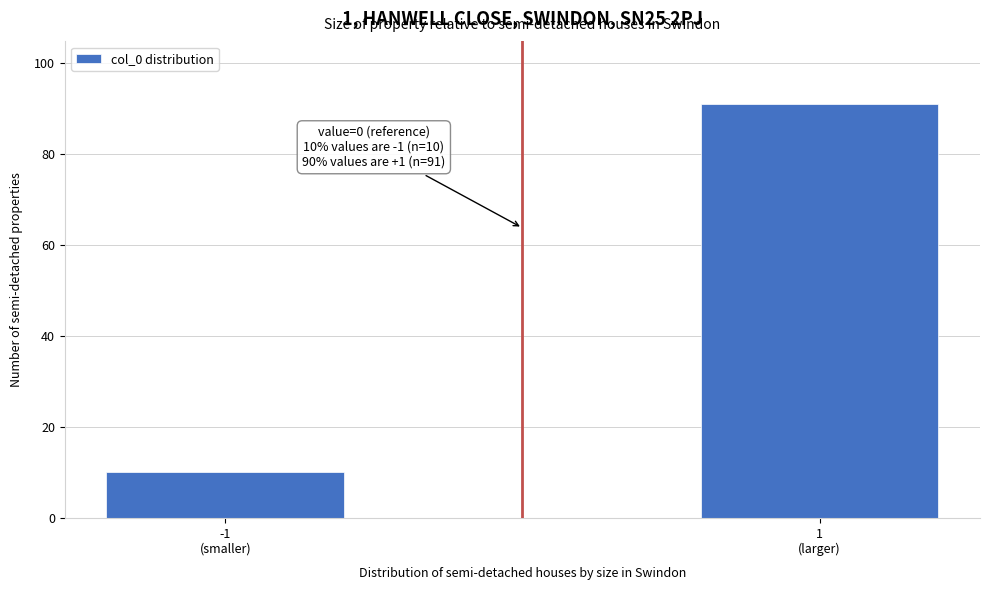

Reading left to right, extract all data points from this chart.

10	91